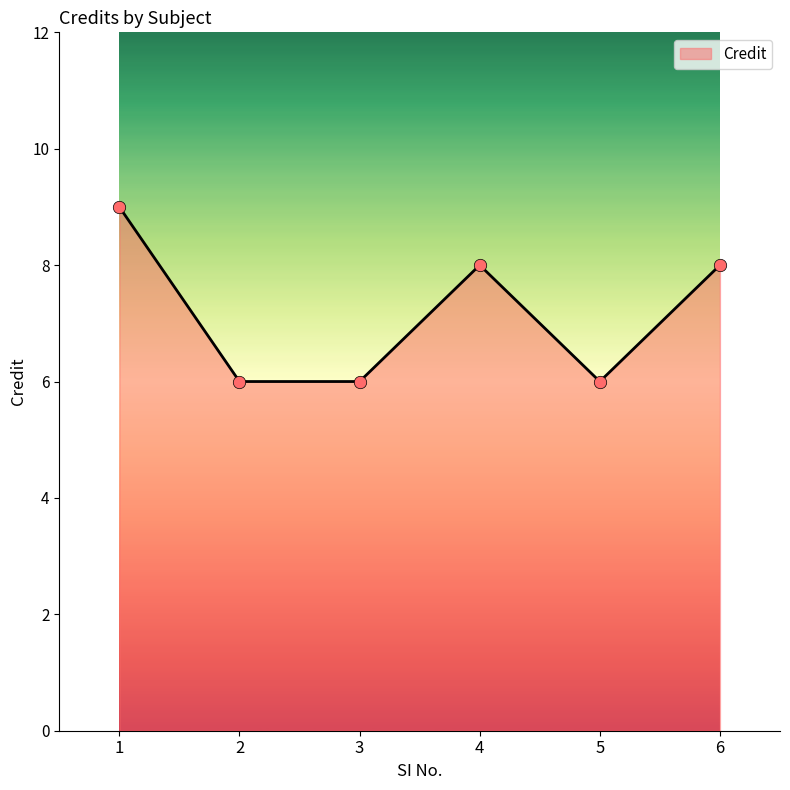

What is the change in value from 1 to 2?

-3